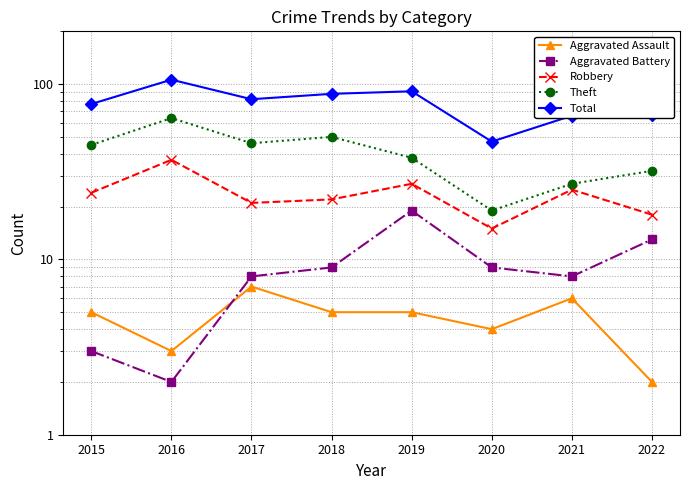

At which label does Robbery first exceed 24?

2016